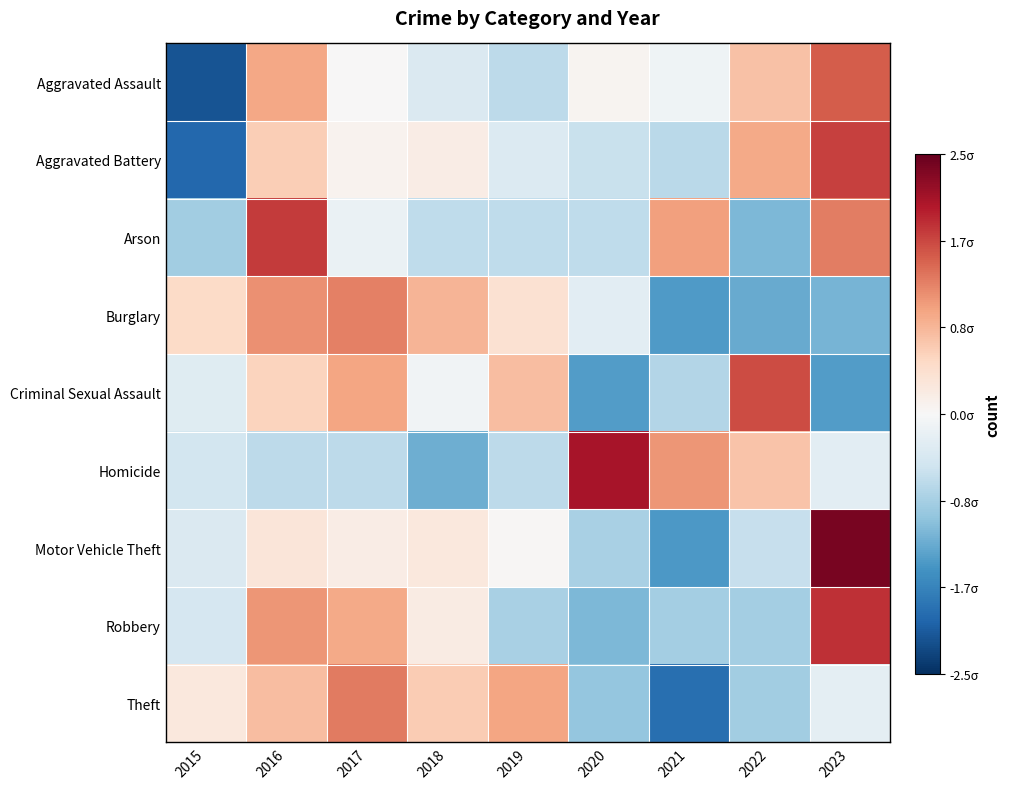

Reading right to left, transcribe all the data shown in this chart.

Aggravated Assault: 2023=1.5	2022=0.7	2021=-0.1	2020=0.1	2019=-0.7	2018=-0.4	2017=0.0	2016=1.0	2015=-2.2
Aggravated Battery: 2023=1.7	2022=0.9	2021=-0.7	2020=-0.6	2019=-0.3	2018=0.2	2017=0.1	2016=0.6	2015=-2.0
Arson: 2023=1.3	2022=-1.1	2021=1.0	2020=-0.6	2019=-0.6	2018=-0.6	2017=-0.2	2016=1.8	2015=-0.9
Burglary: 2023=-1.2	2022=-1.3	2021=-1.4	2020=-0.3	2019=0.4	2018=0.9	2017=1.3	2016=1.1	2015=0.5
Criminal Sexual Assault: 2023=-1.4	2022=1.6	2021=-0.7	2020=-1.4	2019=0.8	2018=-0.1	2017=1.0	2016=0.6	2015=-0.3
Homicide: 2023=-0.3	2022=0.7	2021=1.1	2020=2.1	2019=-0.6	2018=-1.2	2017=-0.6	2016=-0.6	2015=-0.5
Motor Vehicle Theft: 2023=2.4	2022=-0.6	2021=-1.4	2020=-0.8	2019=0.0	2018=0.3	2017=0.2	2016=0.3	2015=-0.4
Robbery: 2023=1.8	2022=-0.9	2021=-0.9	2020=-1.1	2019=-0.8	2018=0.2	2017=0.9	2016=1.1	2015=-0.4
Theft: 2023=-0.2	2022=-0.9	2021=-1.9	2020=-1.0	2019=1.0	2018=0.6	2017=1.3	2016=0.8	2015=0.3